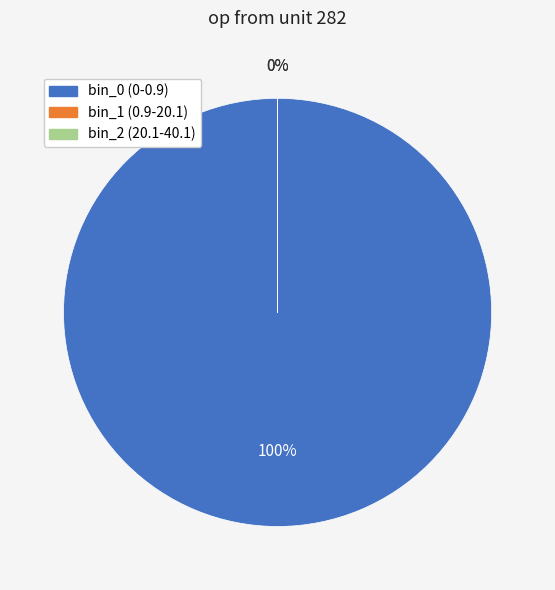

To the nearest percent, what portion does bin_0 (0-0.9) represent?

100%